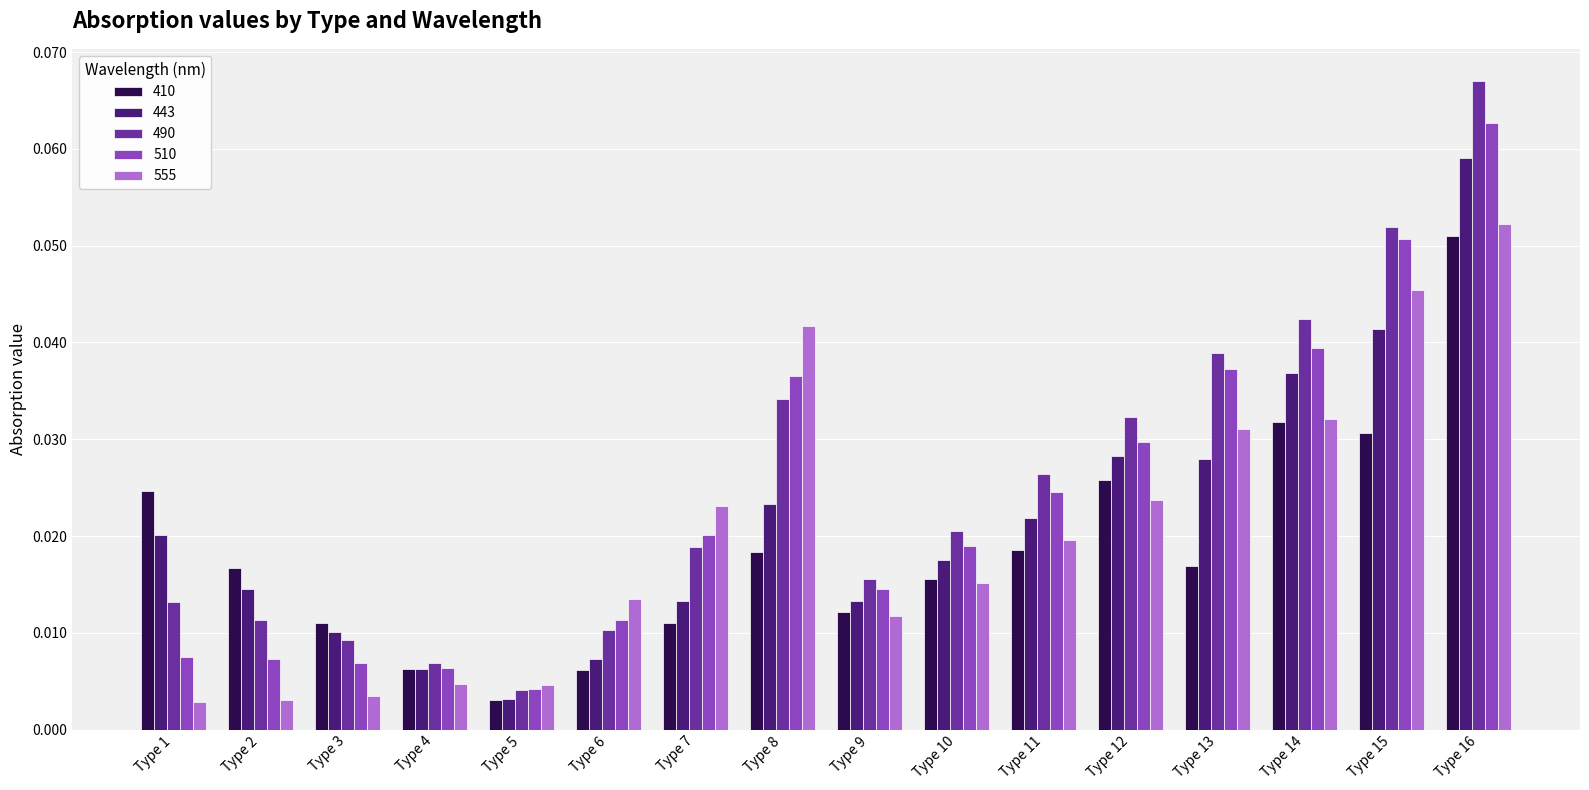

How many categories are shown in the chart?

16